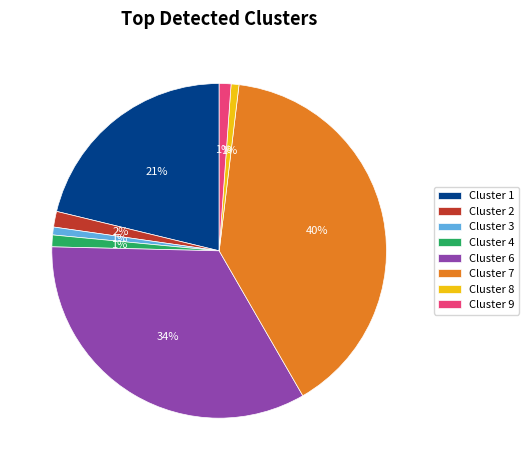

What percentage is the Cluster 3 slice, to the nearest percent?

1%